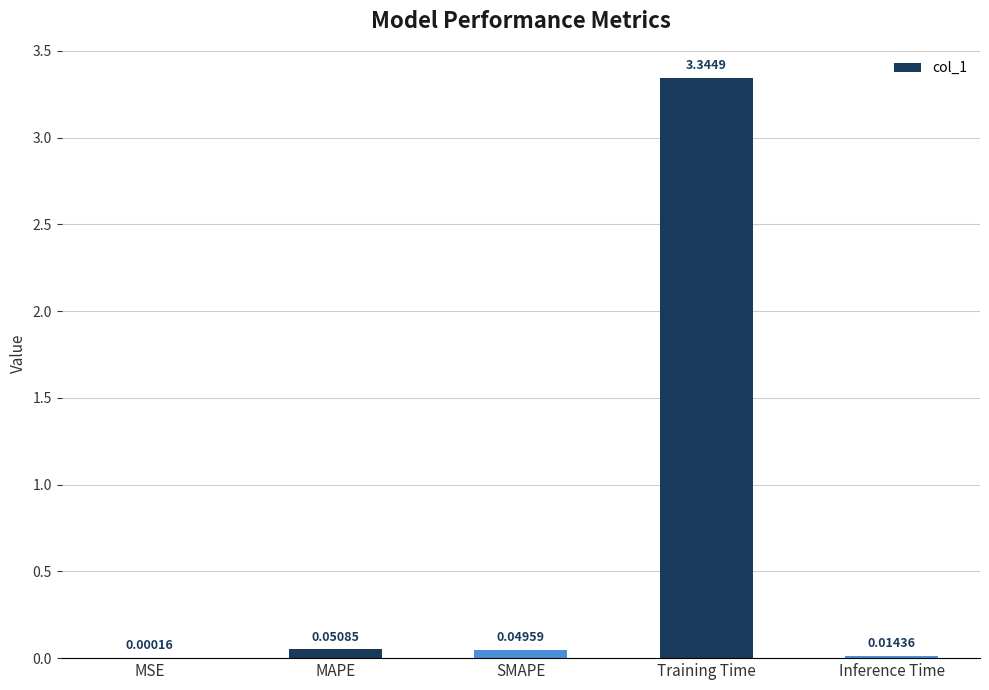

How many data points does each series have?

5